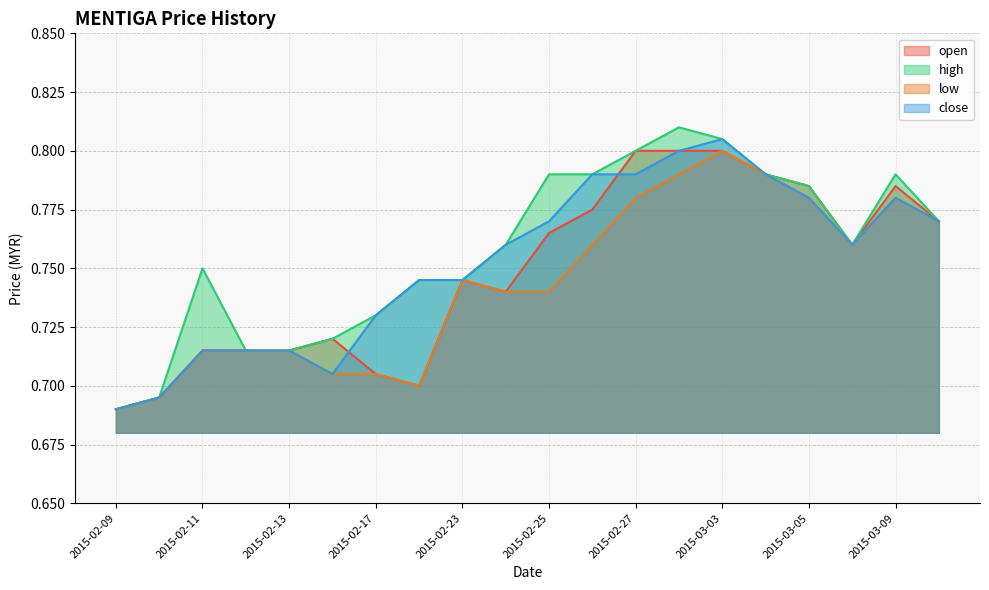

True or false: high and close intersect in this chart.

False